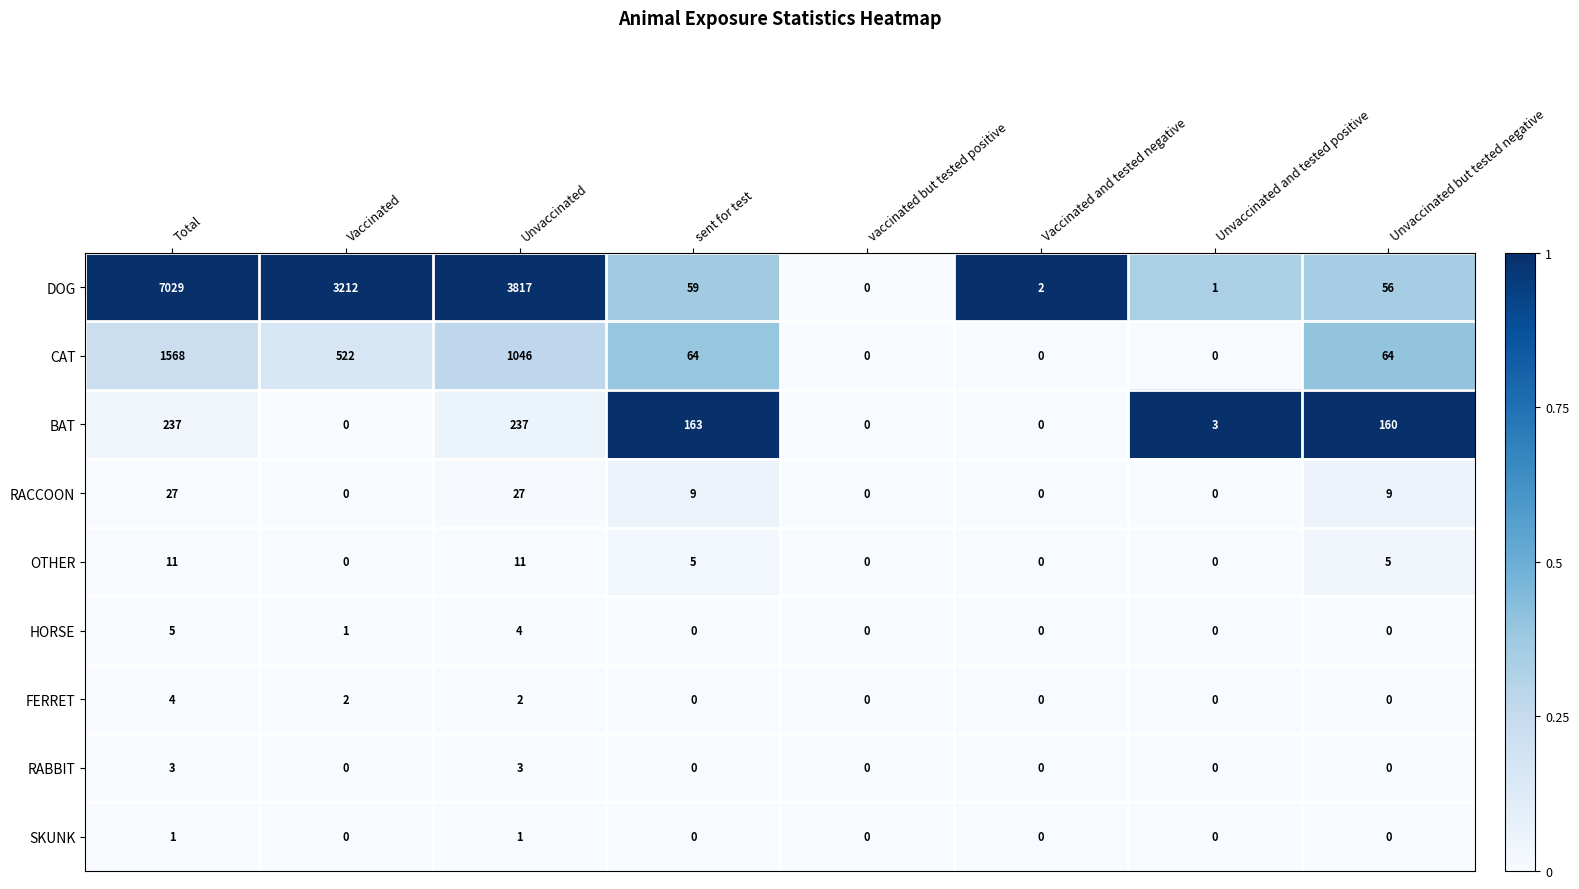

List the series in order of their peak value, lowest first.

SKUNK, RABBIT, FERRET, HORSE, OTHER, RACCOON, BAT, CAT, DOG